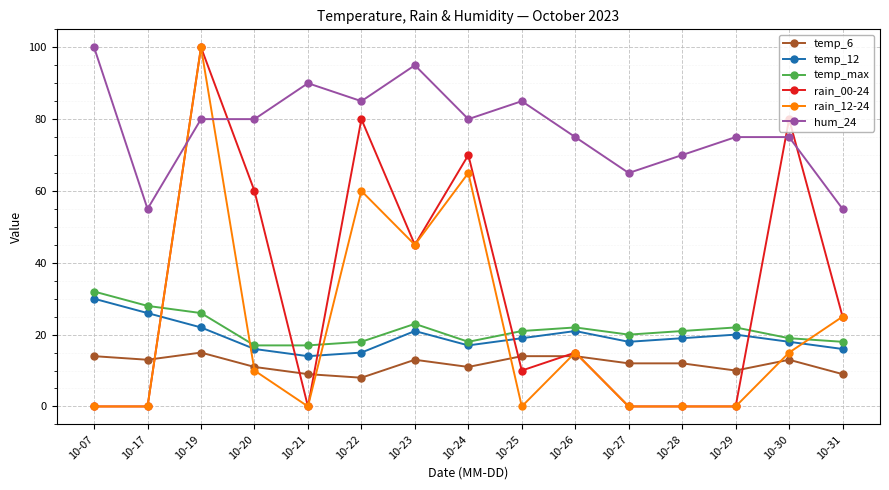

How many values in the temp_12 series are below 19?

7